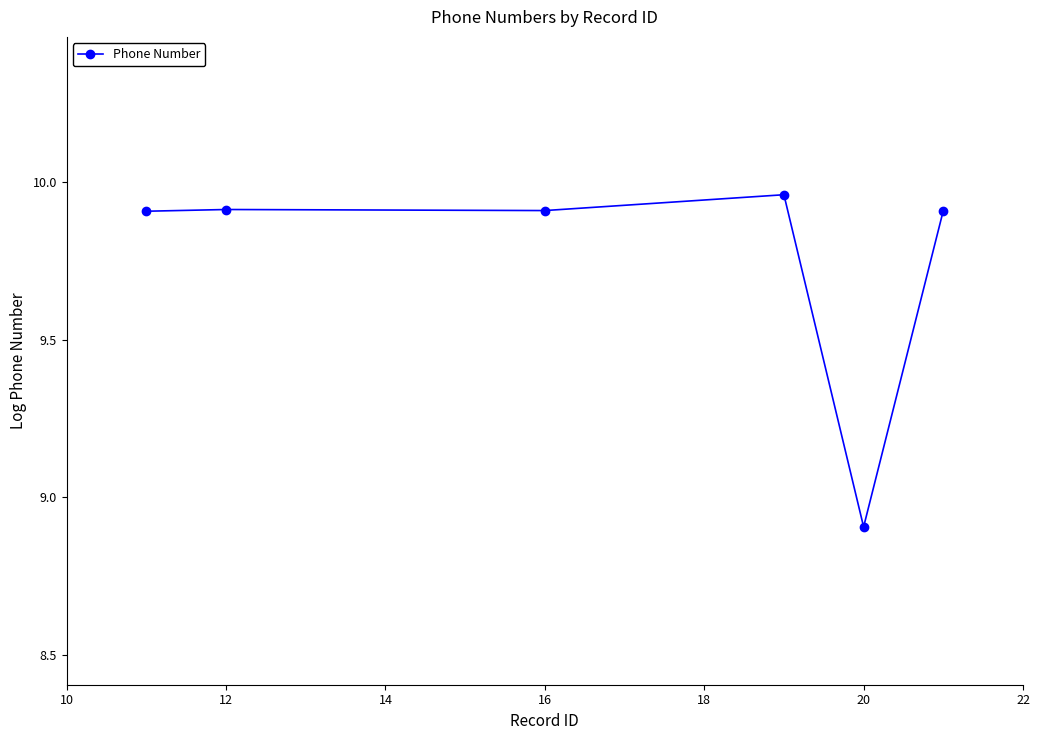

How many series are shown in this chart?

1